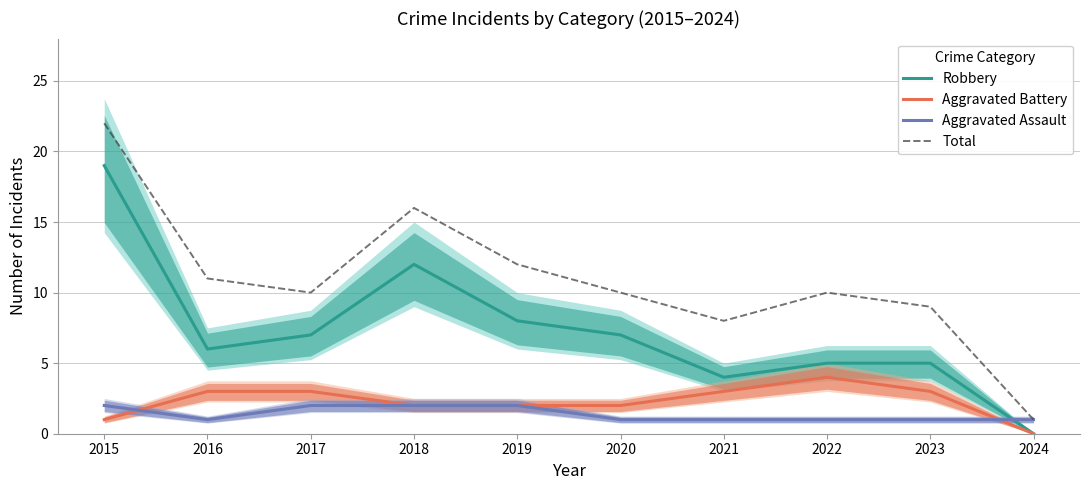

What is the total value across all series at 2021?

16